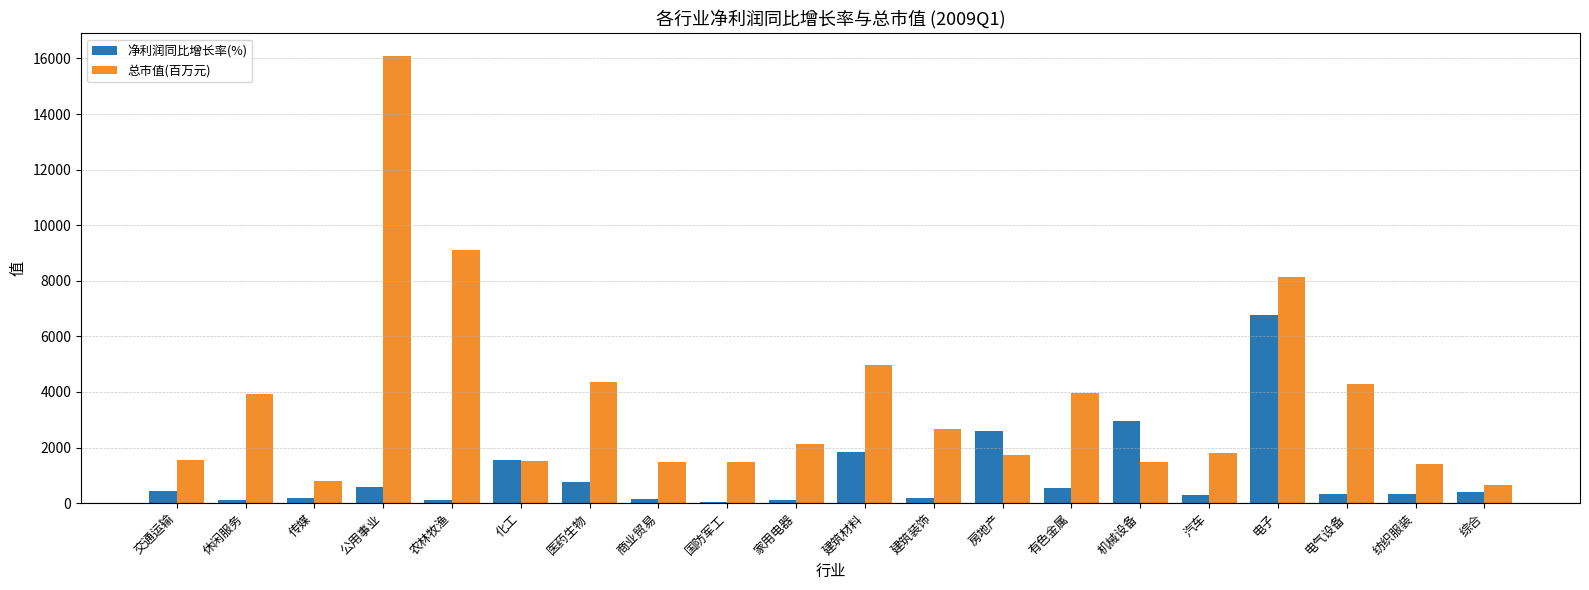

Which series changed the most between 国防军工 and 房地产?

净利润同比增长率(%)